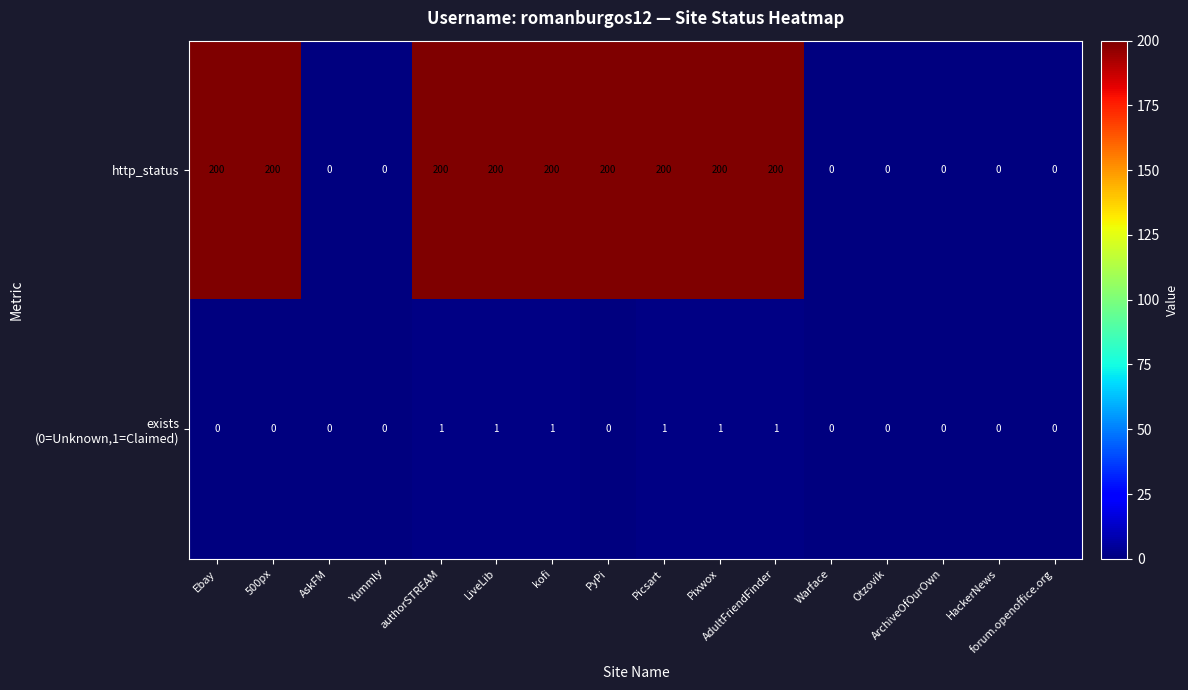

Which series has the largest range (max minus min)?

http_status